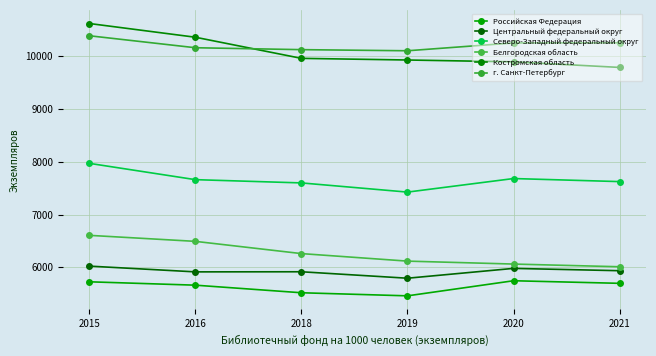

How many data points does each series have?

6